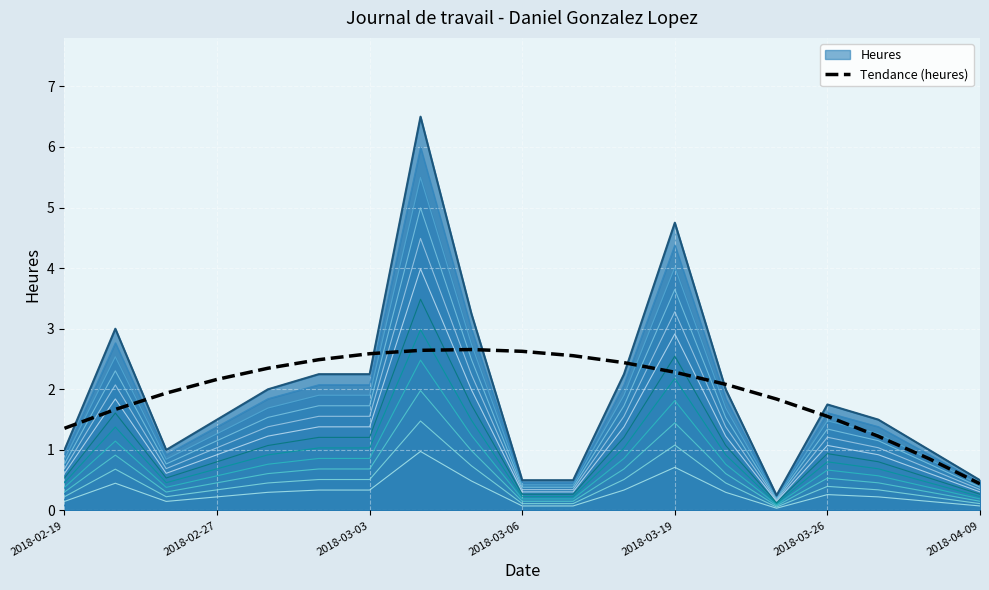

What is the sum of the values at 16 and 2018-02-19?

2.6